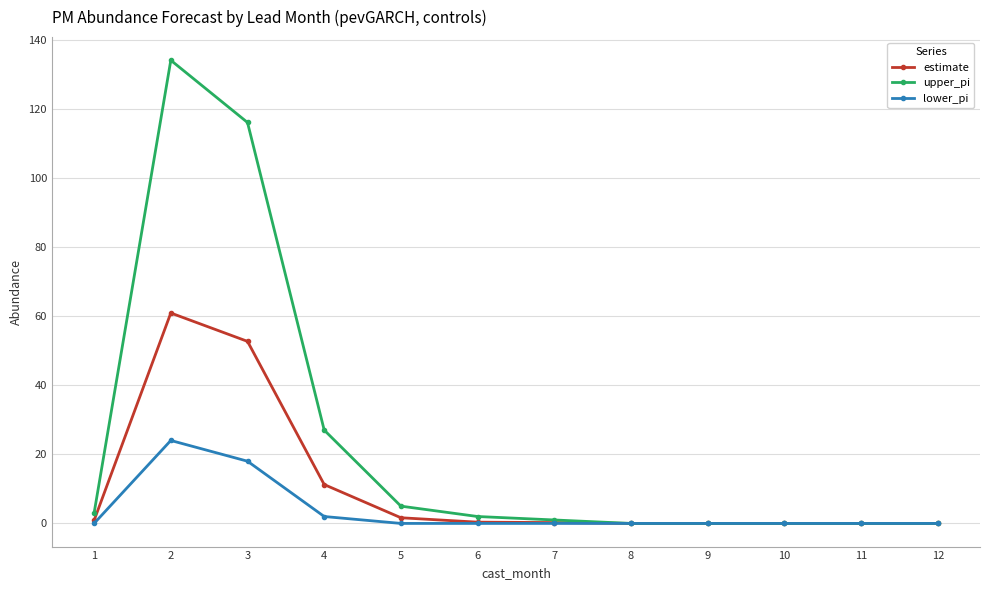

Which series has the largest total across all categories?

upper_pi